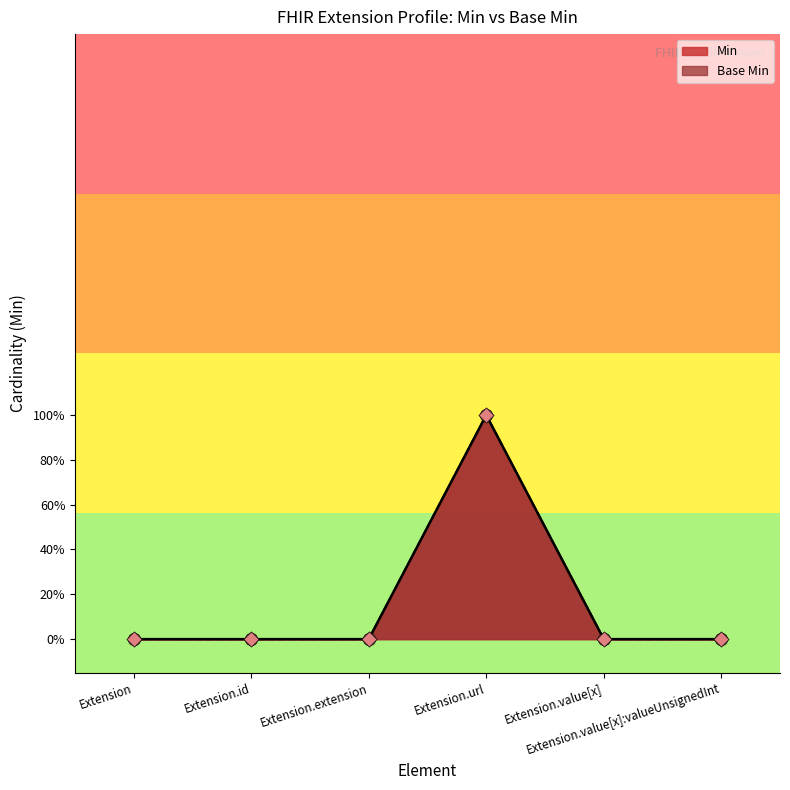

At which category is the sum across all series the highest?

Extension.url